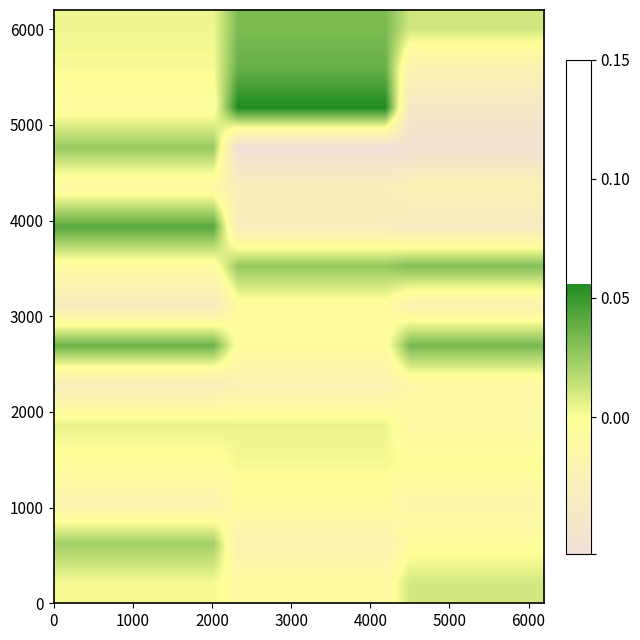

How many data points does each series have?

20